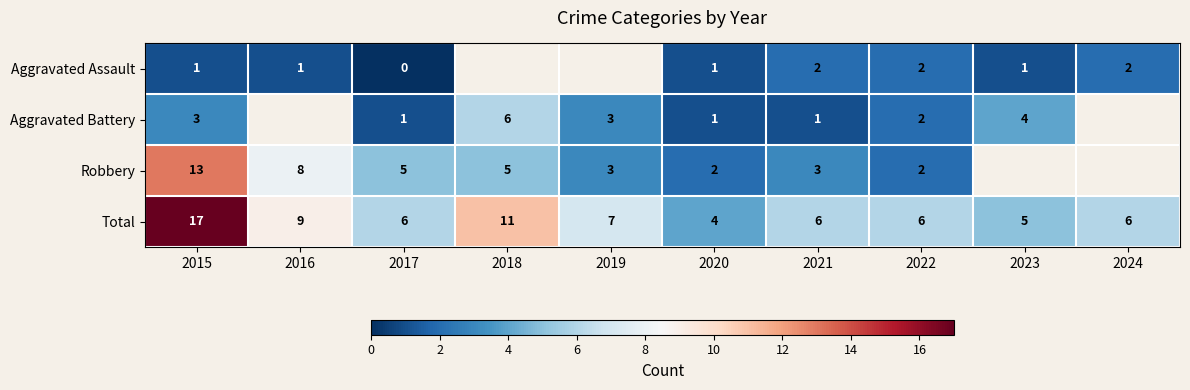

What is the spread (max minus min) of values at 2015?

16